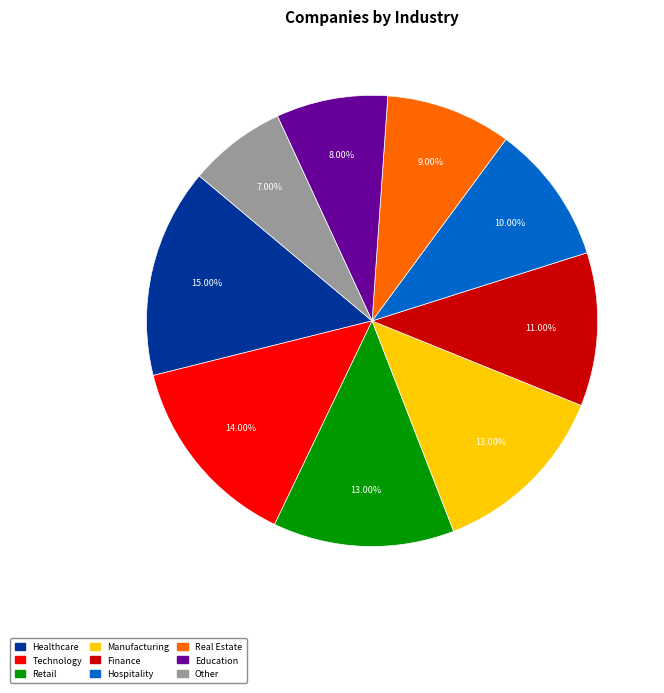

Combined, what portion of the pie is Healthcare and Real Estate?

24.0%